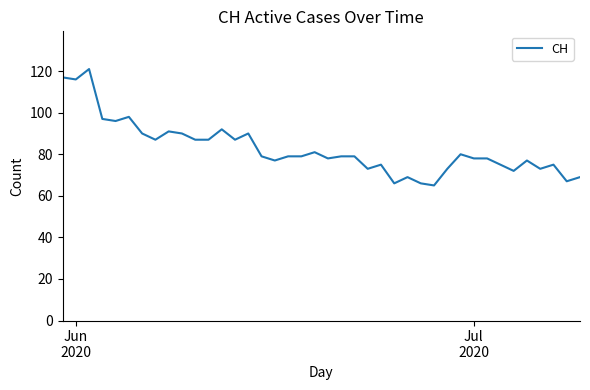

What is the maximum value shown in the chart?

121